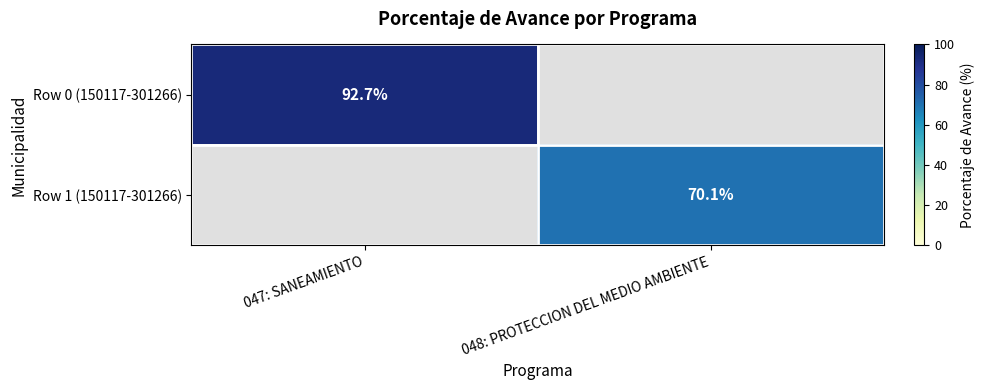

Is it true that Row 0 (150117-301266) equals 37.9 at 047: SANEAMIENTO?

False